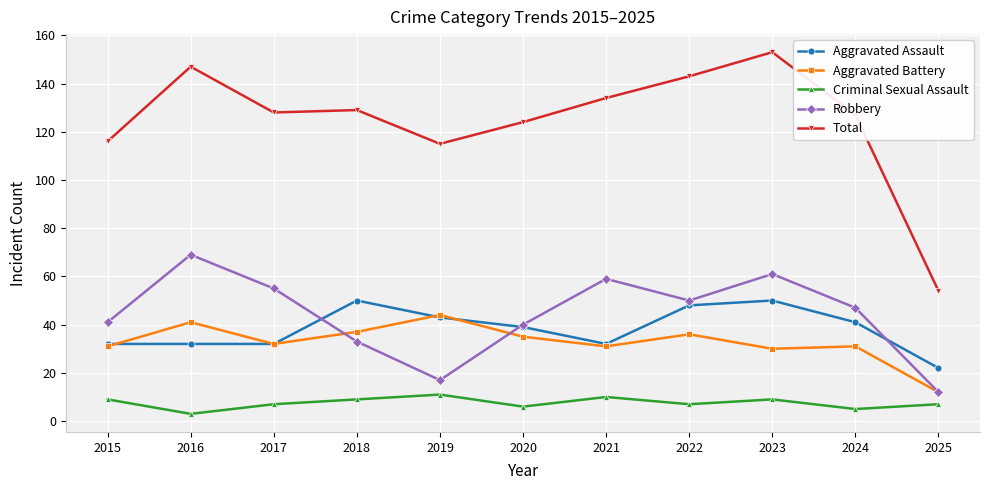

At which category does the chart reach its minimum across all series?

2016